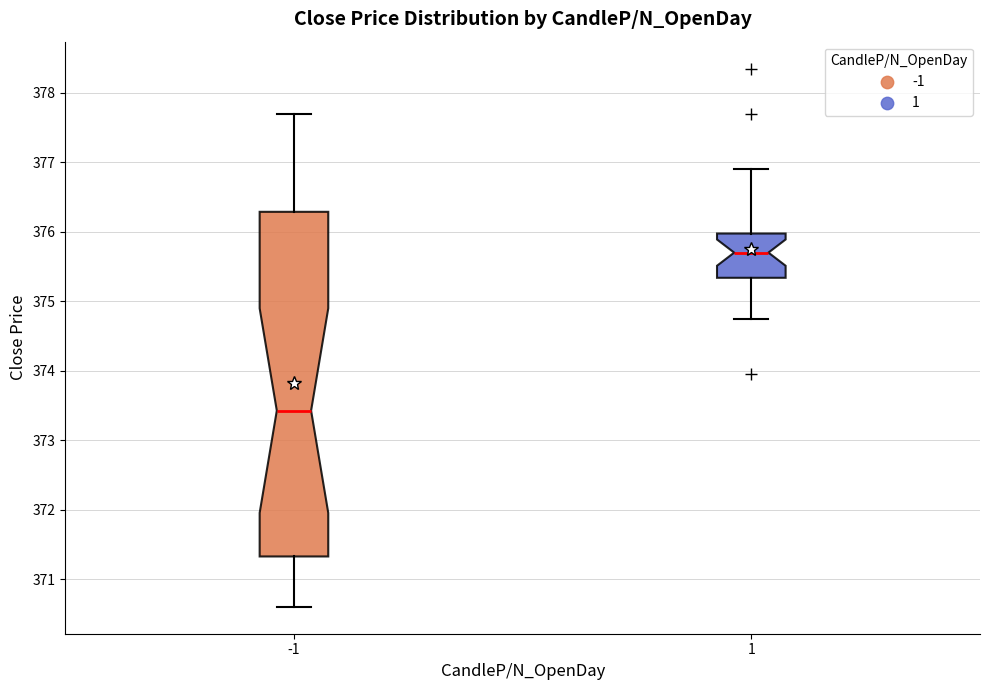

Comparing the boxes themselves (not the whiskers), which one is the tallest?

-1